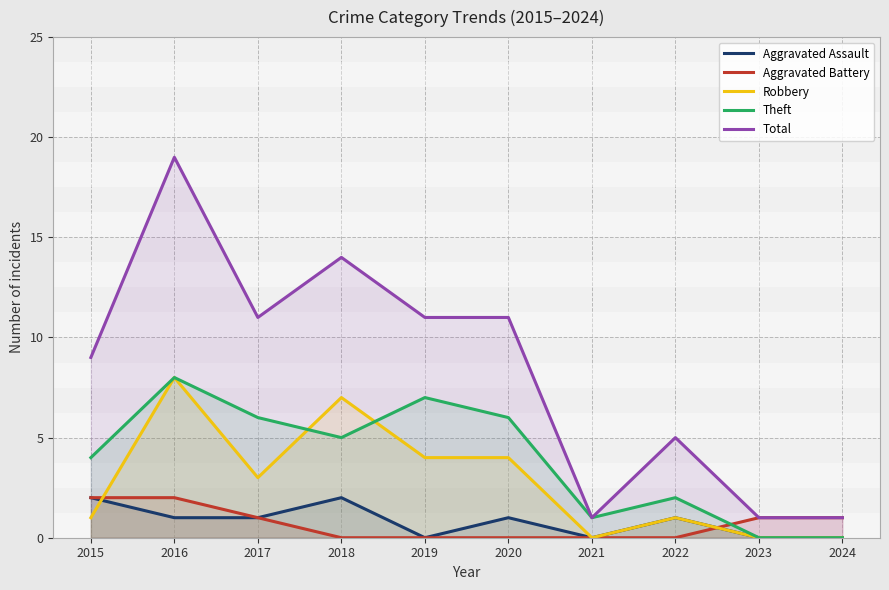

Reading right to left, list all the values displayed in this chart.

Aggravated Assault: 2024=0	2023=0	2022=1	2021=0	2020=1	2019=0	2018=2	2017=1	2016=1	2015=2
Aggravated Battery: 2024=1	2023=1	2022=0	2021=0	2020=0	2019=0	2018=0	2017=1	2016=2	2015=2
Robbery: 2024=0	2023=0	2022=1	2021=0	2020=4	2019=4	2018=7	2017=3	2016=8	2015=1
Theft: 2024=0	2023=0	2022=2	2021=1	2020=6	2019=7	2018=5	2017=6	2016=8	2015=4
Total: 2024=1	2023=1	2022=5	2021=1	2020=11	2019=11	2018=14	2017=11	2016=19	2015=9